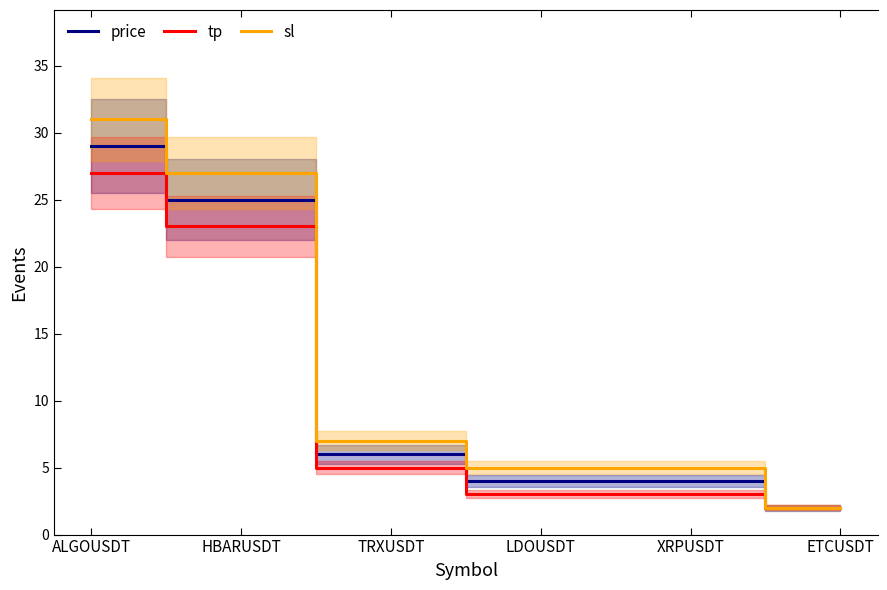

How many series are shown in this chart?

3